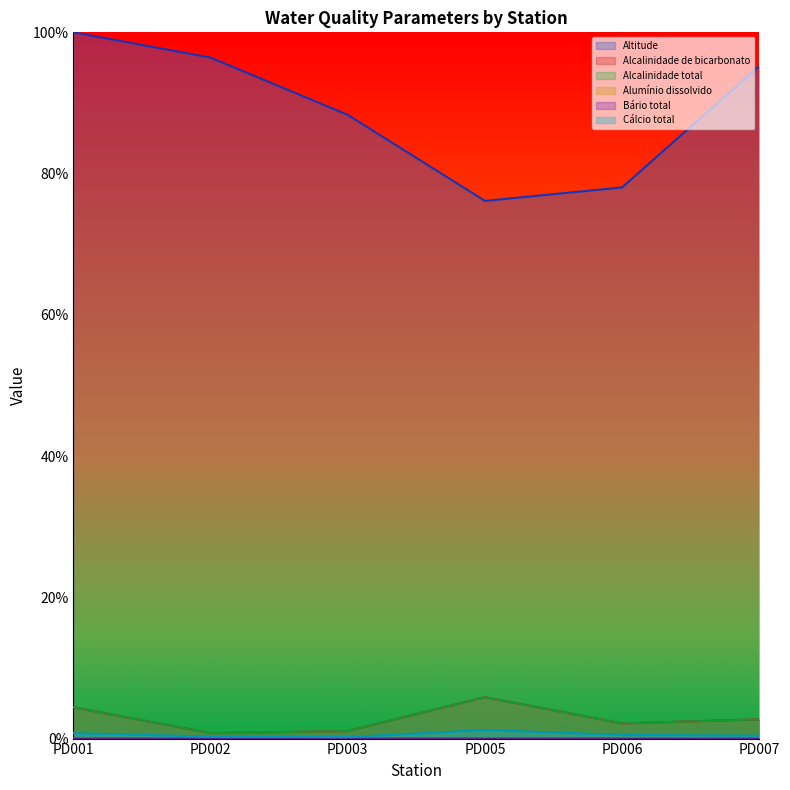

At which category does the chart reach its peak across all series?

PD001